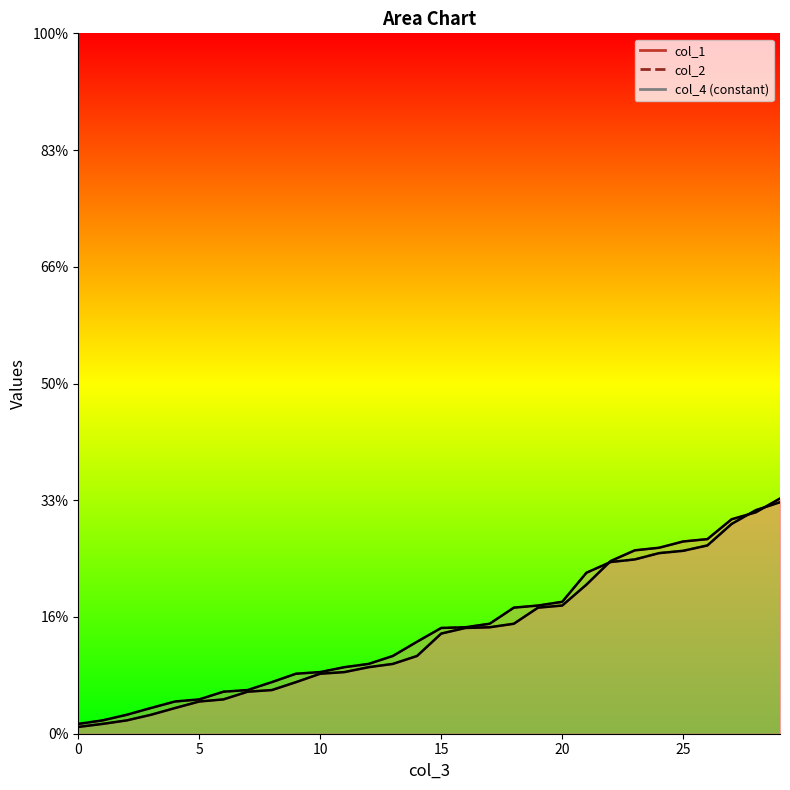

What is the approximate value of col_2 at 16?

4.6